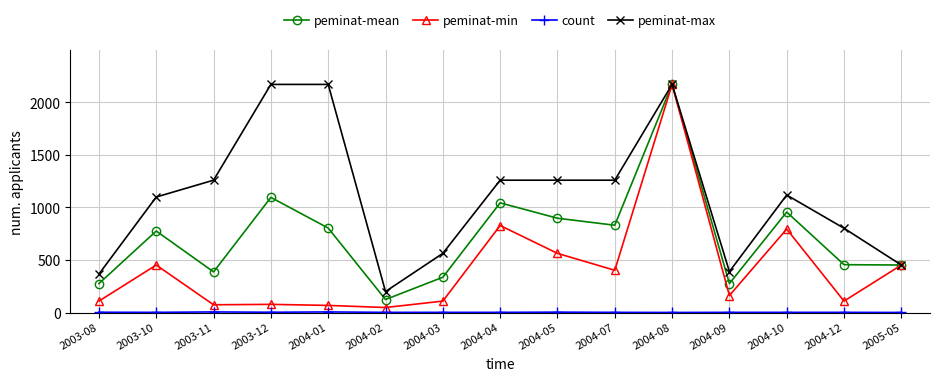

At which category is the sum across all series the highest?

2004-08